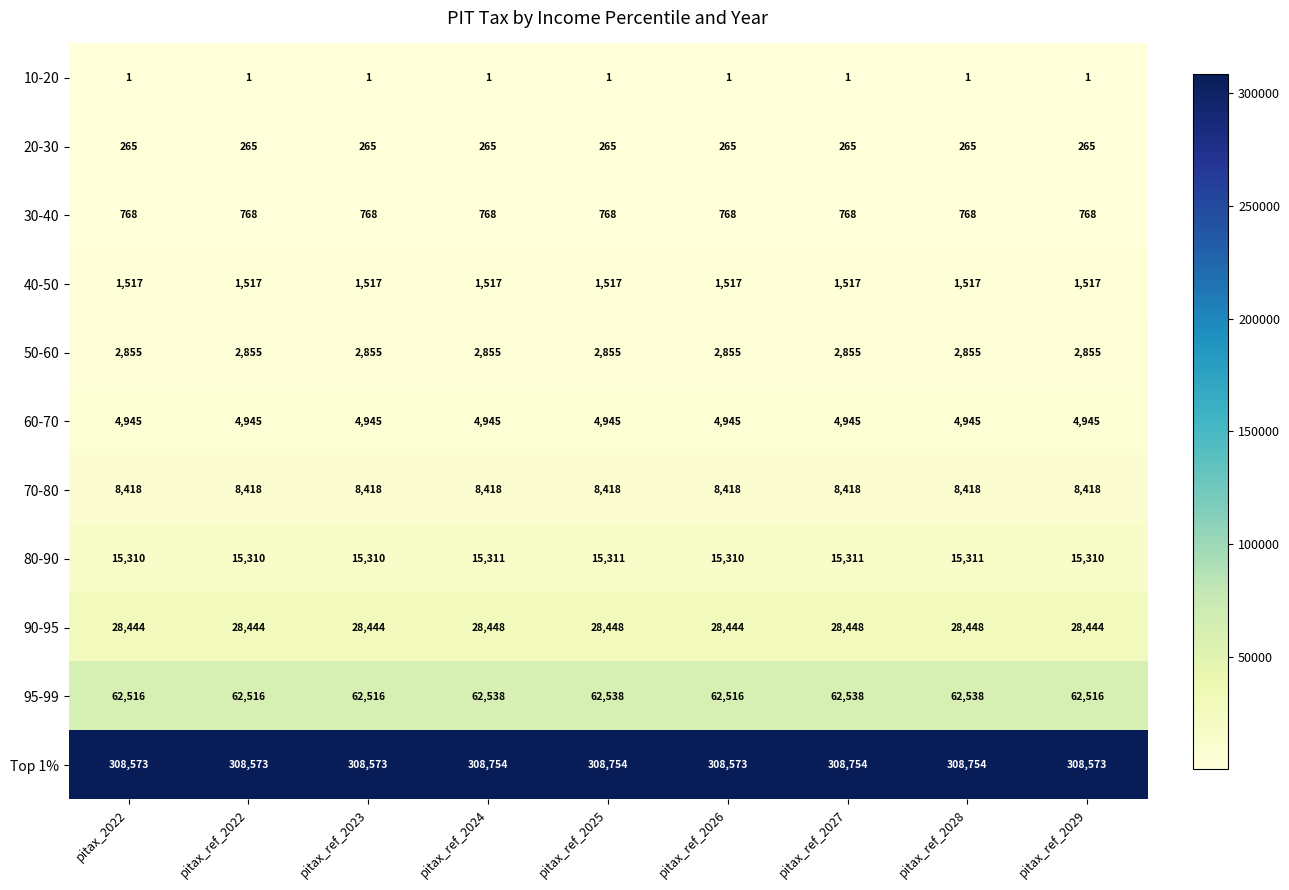

Count the Top 1% values in the range 308573 to 308754.

9